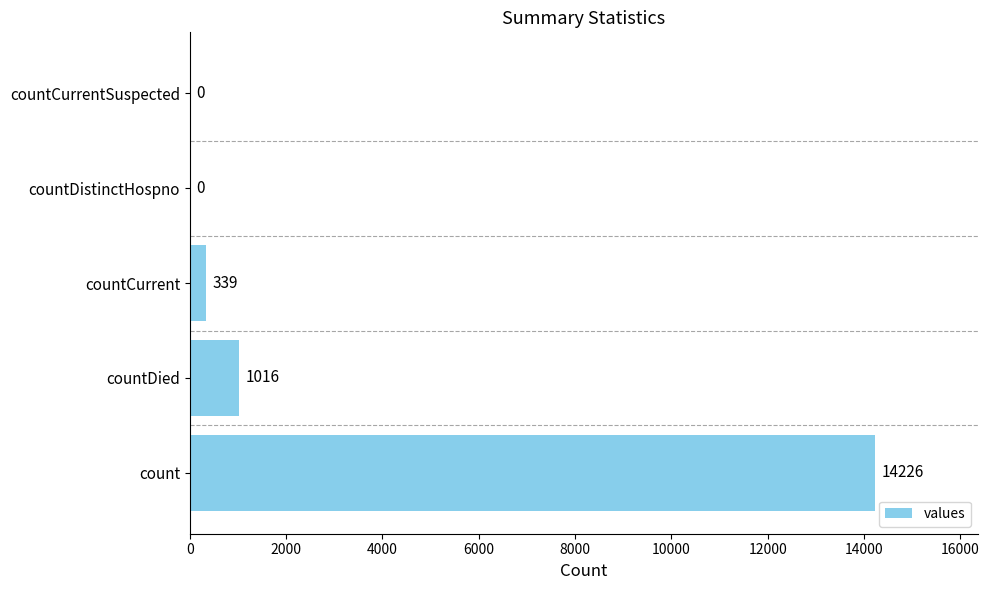

Between countCurrent and countCurrentSuspected, which is larger?

countCurrent